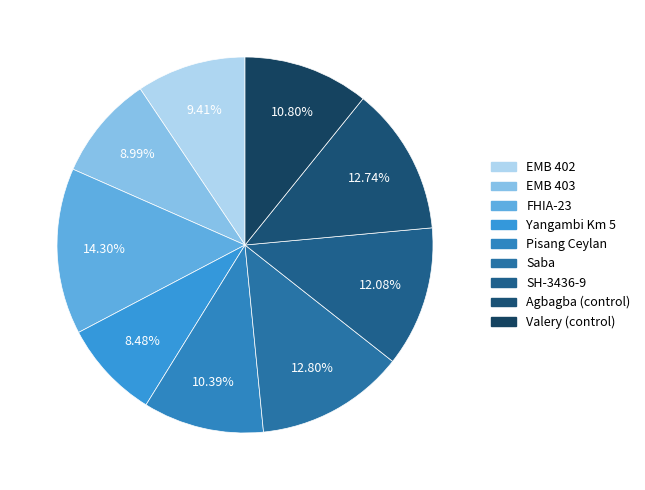

Which slice is the largest?

FHIA-23